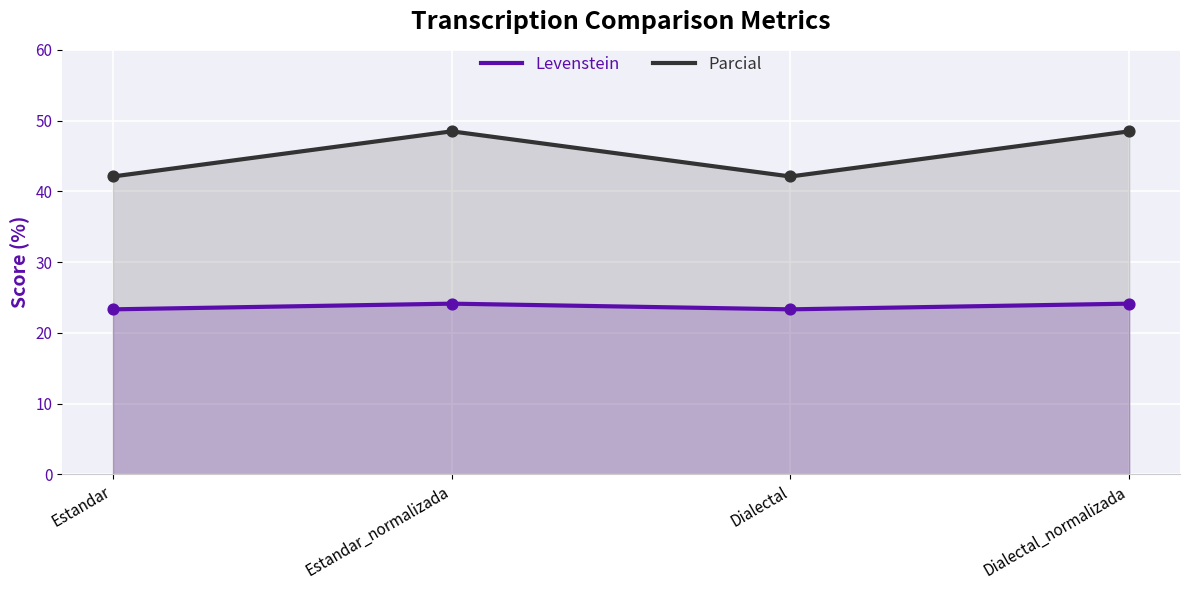

Is the value of Levenstein at Estandar_normalizada greater than the value of Parcial at Dialectal?

No